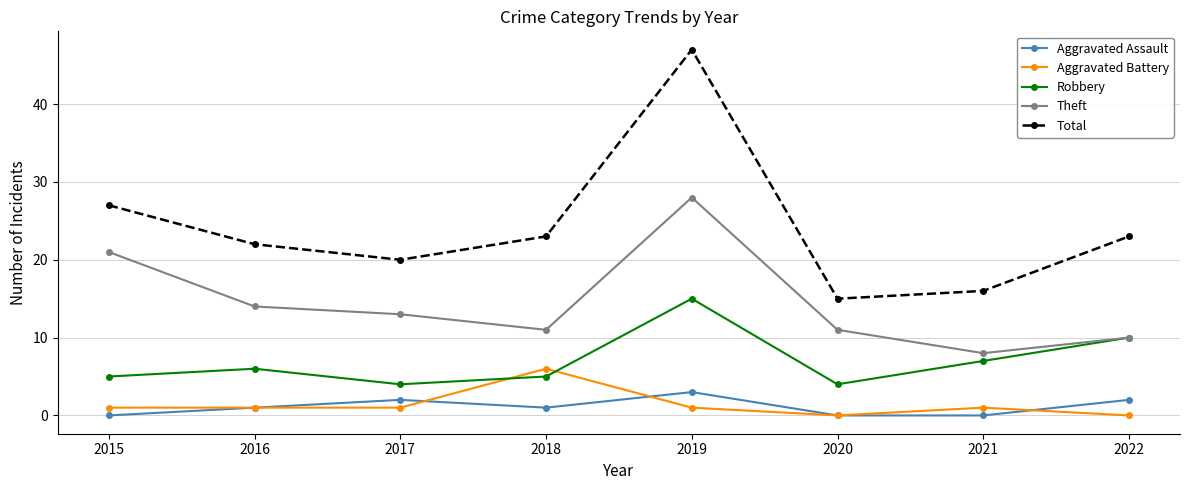

Is this an area chart (filled region under the line)?

No